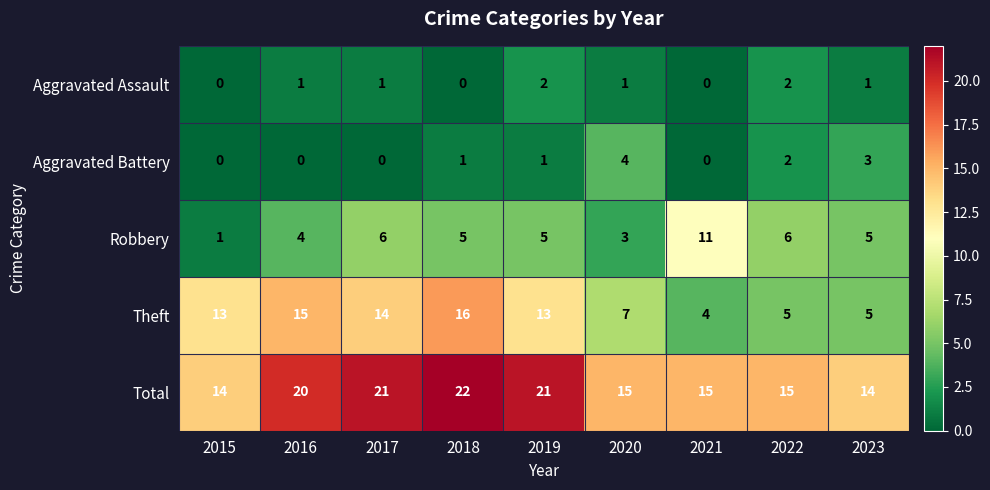

Is the value of Total at 2020 greater than the value of Aggravated Assault at 2017?

Yes